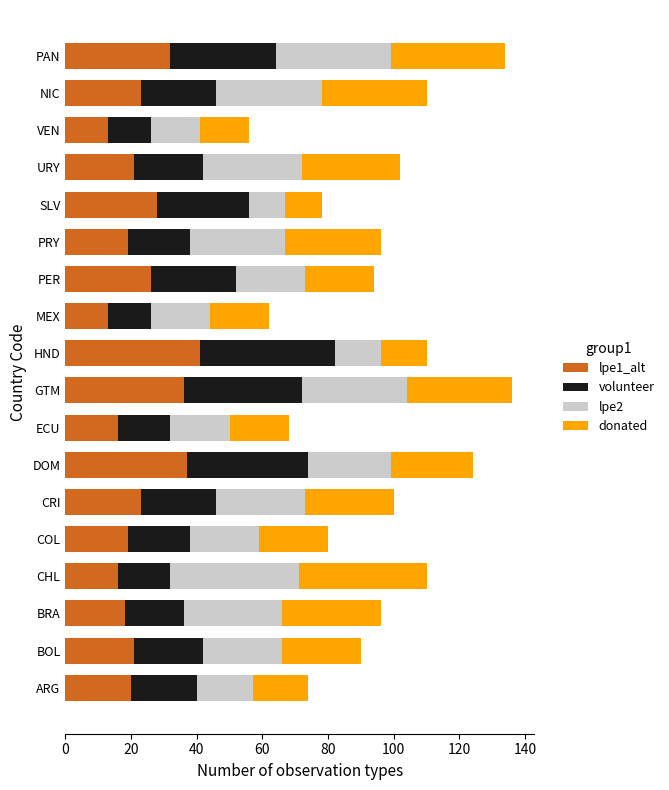

What is the highest value of the lpe1_alt series?

41